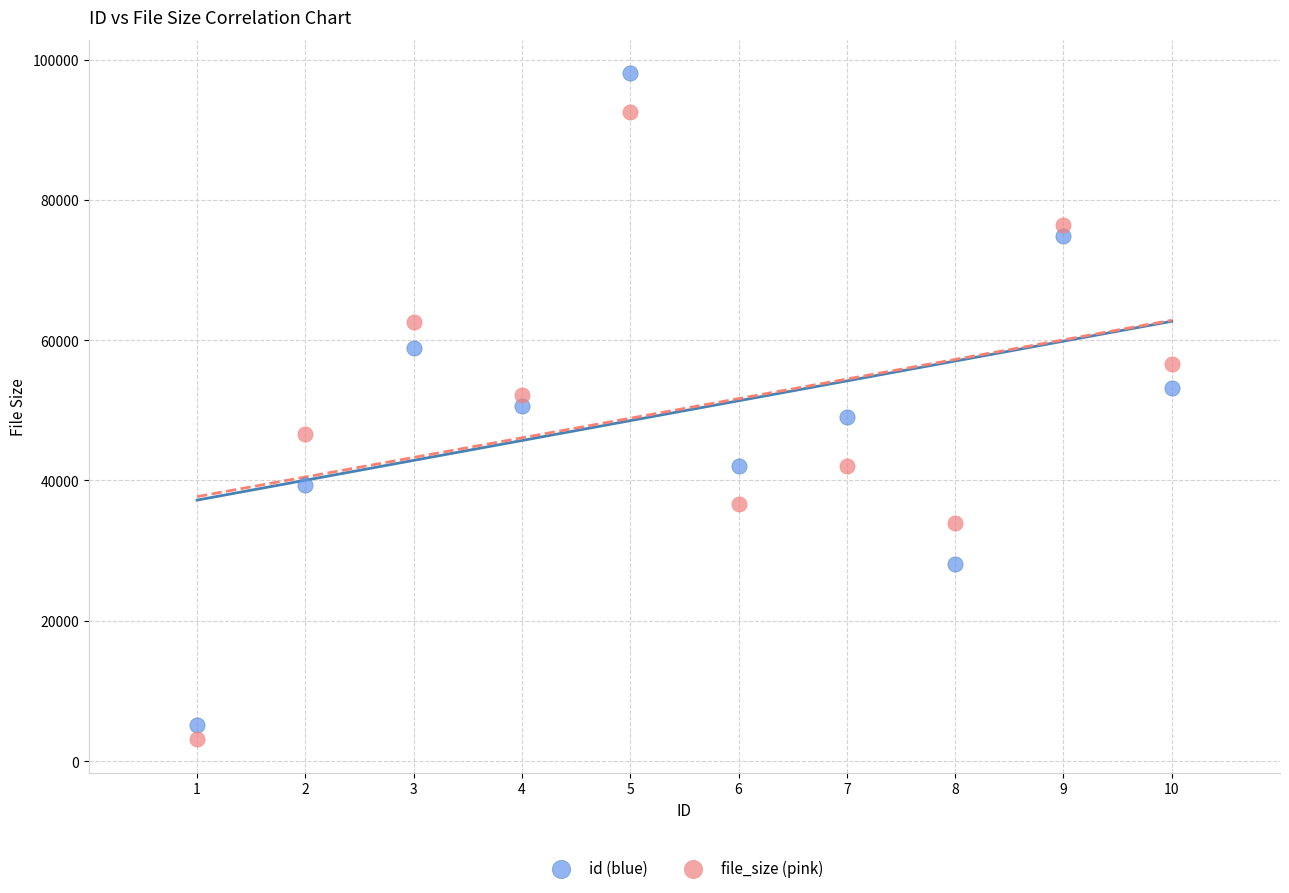

What is the X range (max minus min) for the scatter plot?

9.0